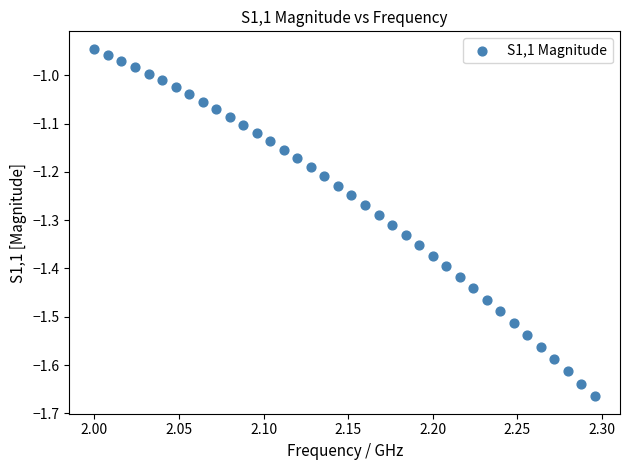

What is the range of Y values (max minus min)?

0.7